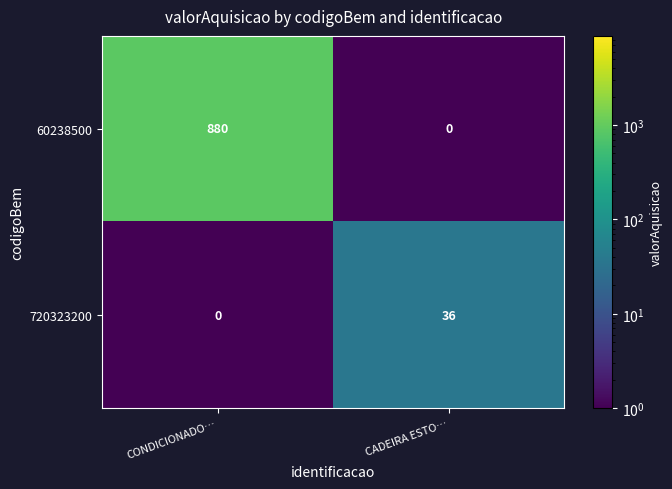

Is the value of 60238500 at CADEIRA ESTO… greater than the value of 720323200 at CADEIRA ESTO…?

No